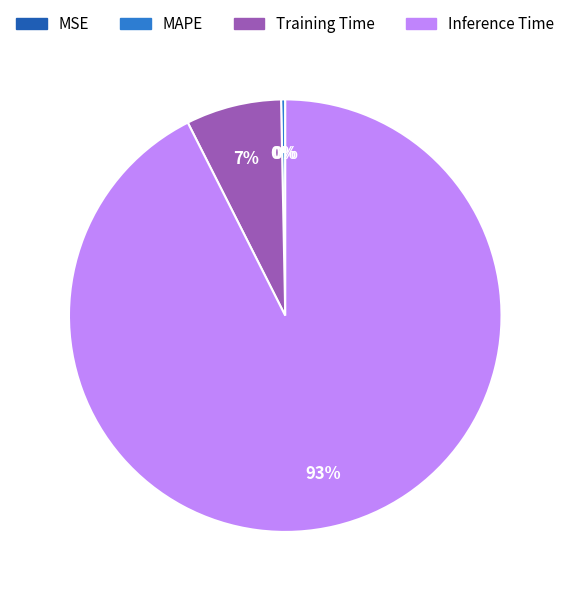

Does any single category account for the majority?

Yes